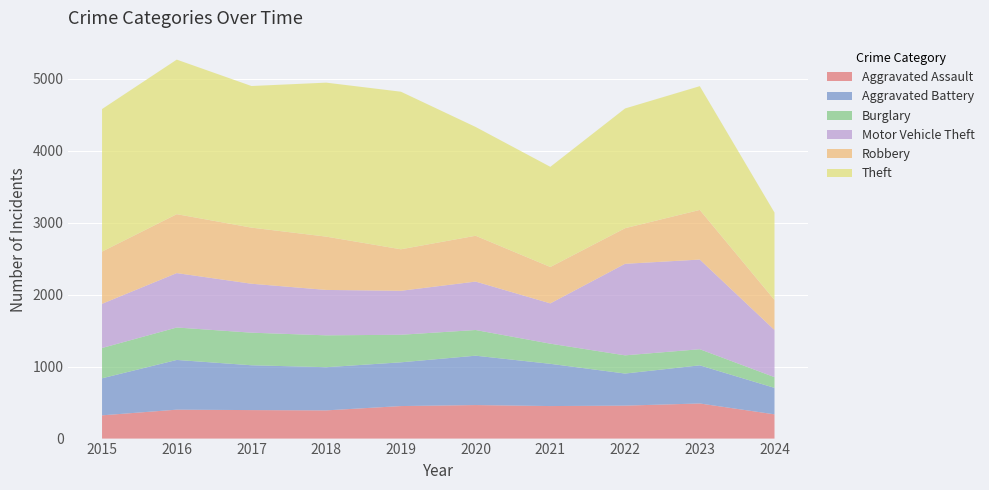

Where is the first local maximum for Robbery?

2016